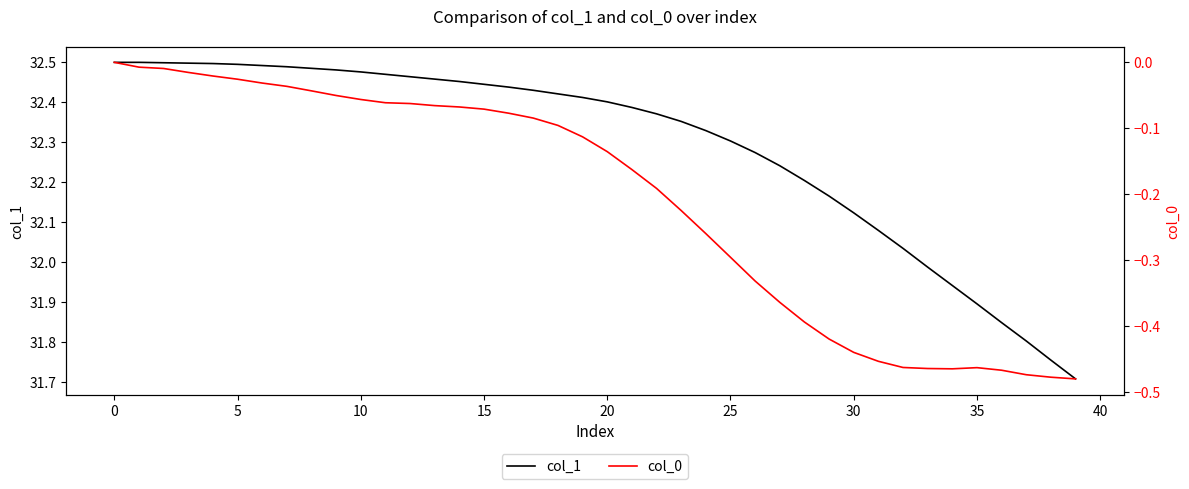

What is the lowest value of the col_1 series?

31.7